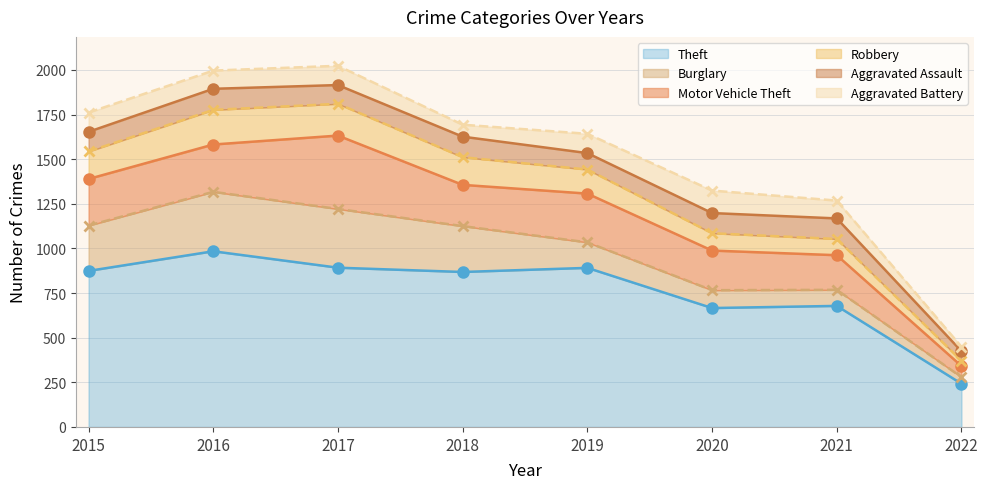

What is the minimum value shown in the chart?

25